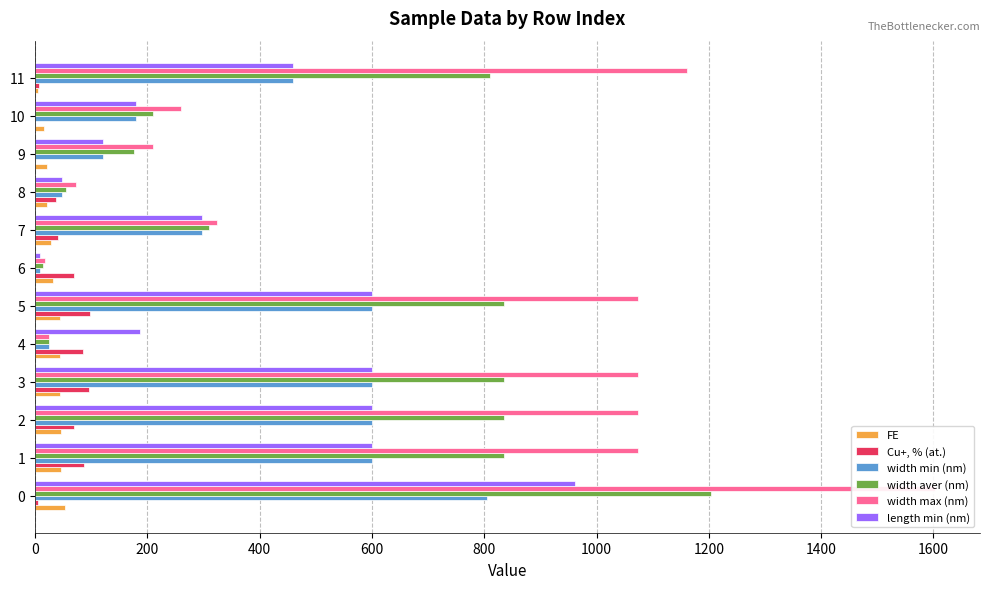

The value of FE at 9 is 31.4. True or false?

False